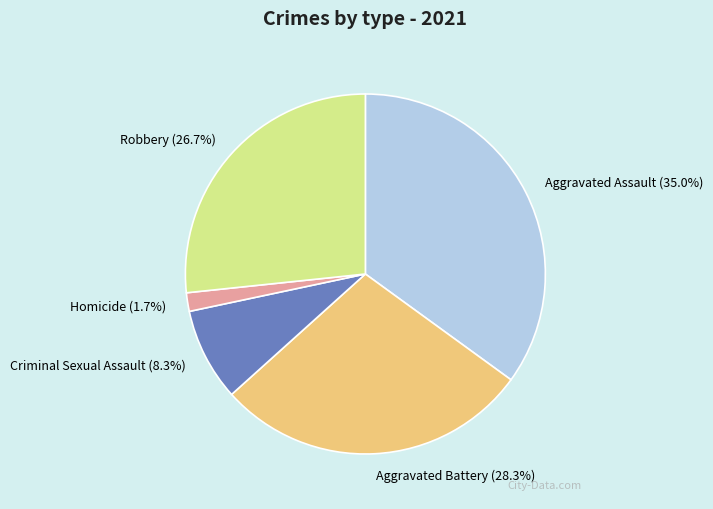

To the nearest percent, what is the difference between the largest and smallest slice percentages?

33%